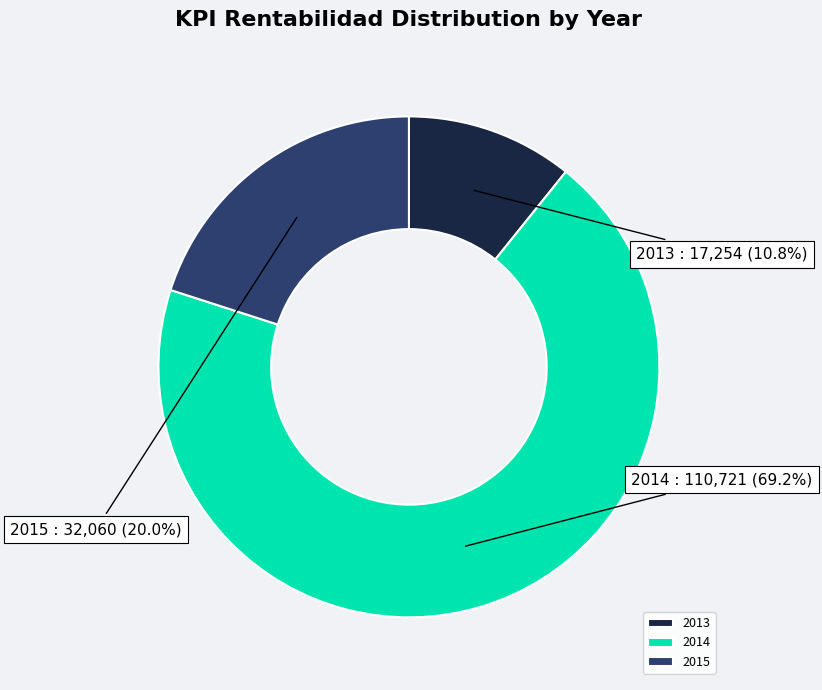

How many segments does this pie chart have?

3